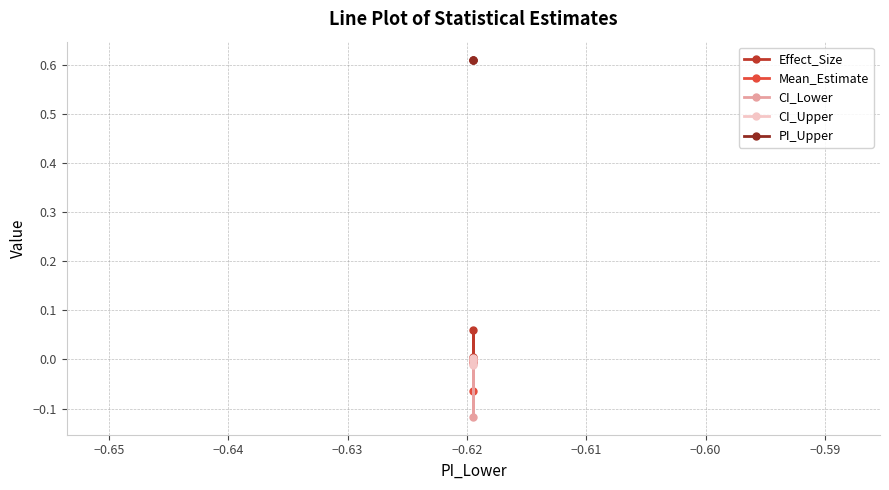

How many lines are shown in the chart?

5